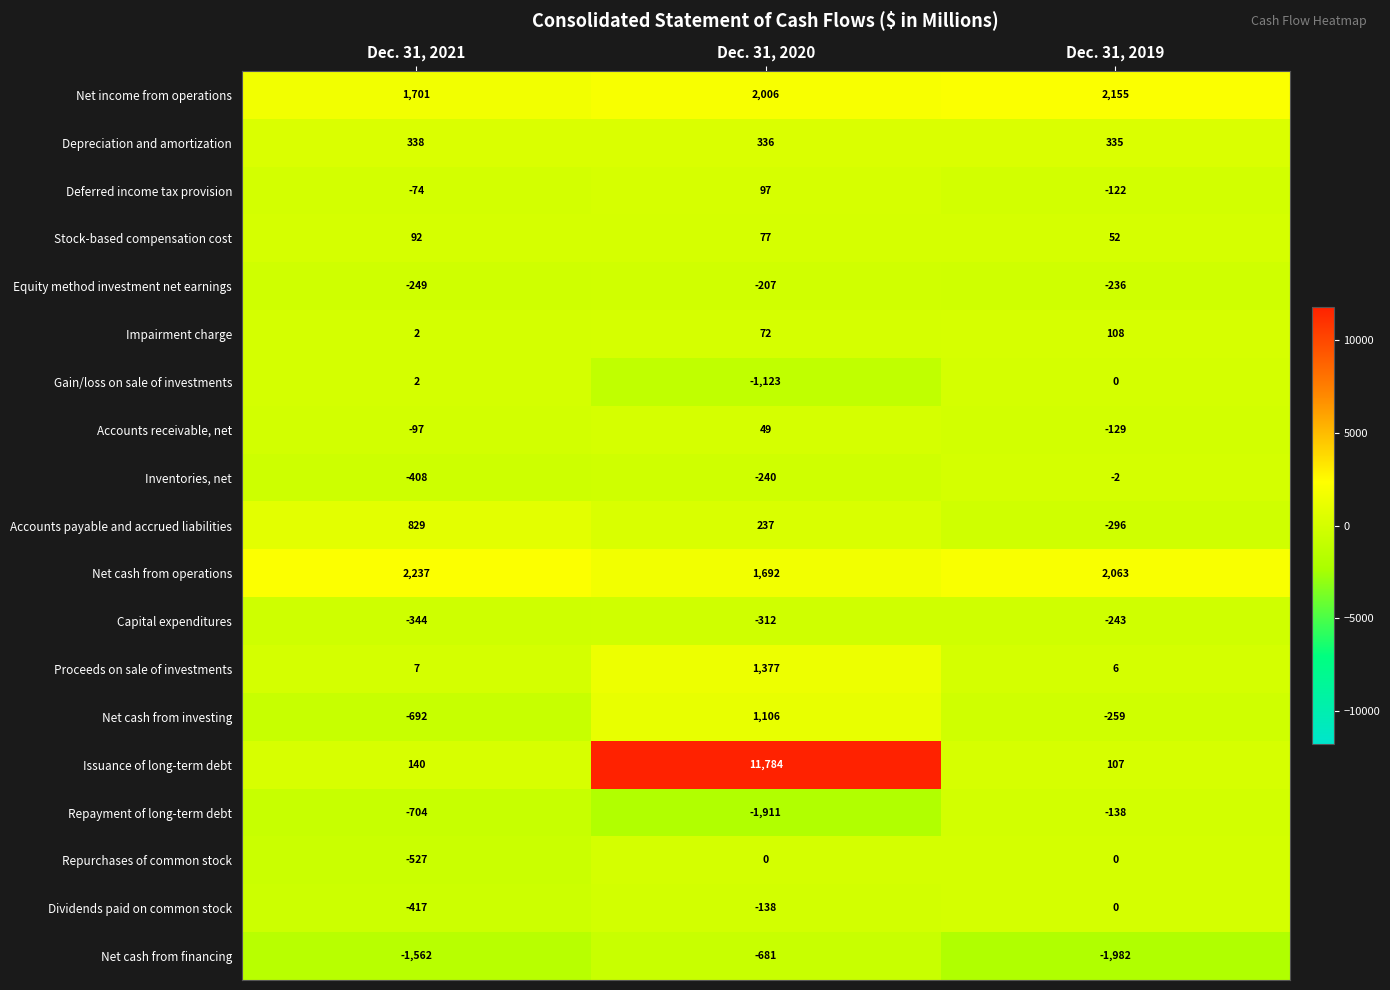

How many Accounts payable and accrued liabilities values are between -296 and 829?

3